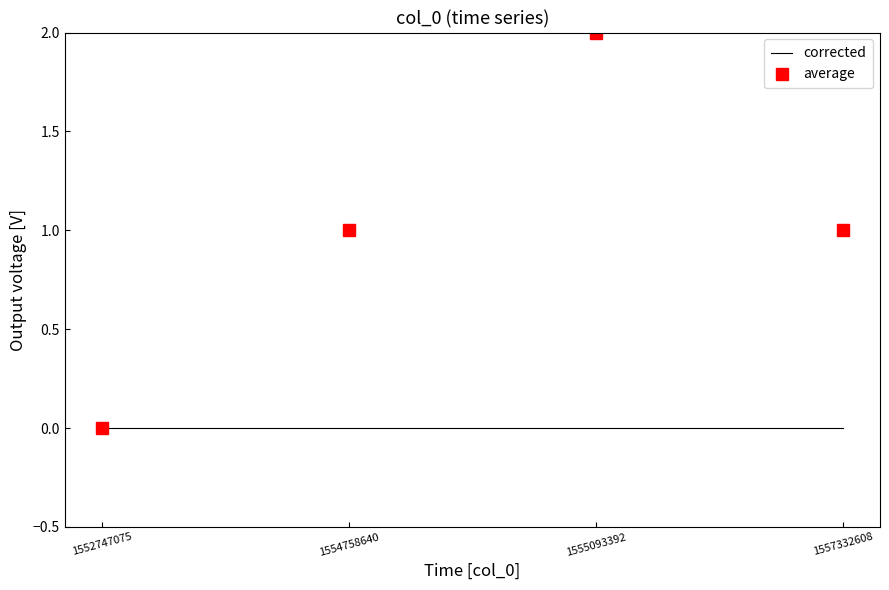

Reading left to right, extract all data points from this chart.

corrected: 0	0	0	0
average: 0	1	2	1